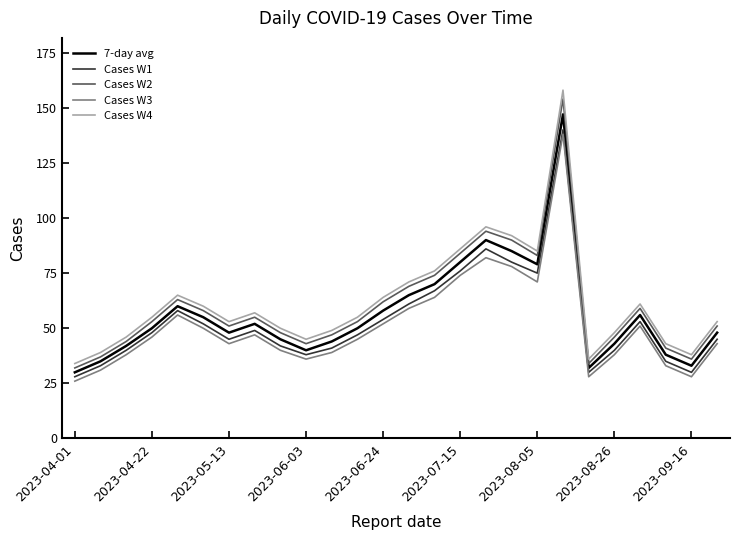

True or false: Cases W3 and Cases W2 cross at least once.

False